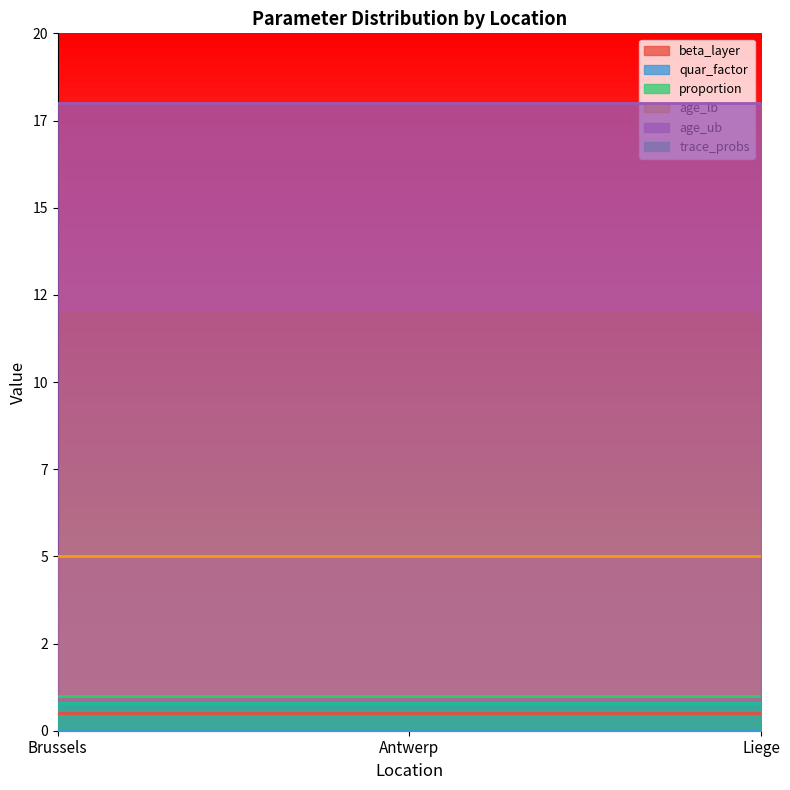

What position from the left is Antwerp?

2